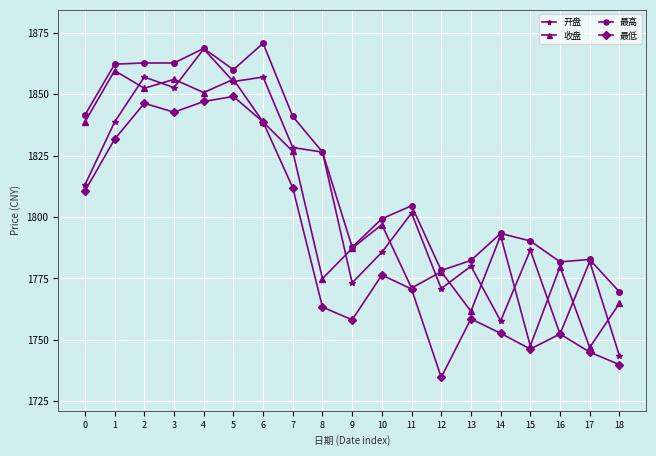

What is the total value across all series at 17?

7056.6